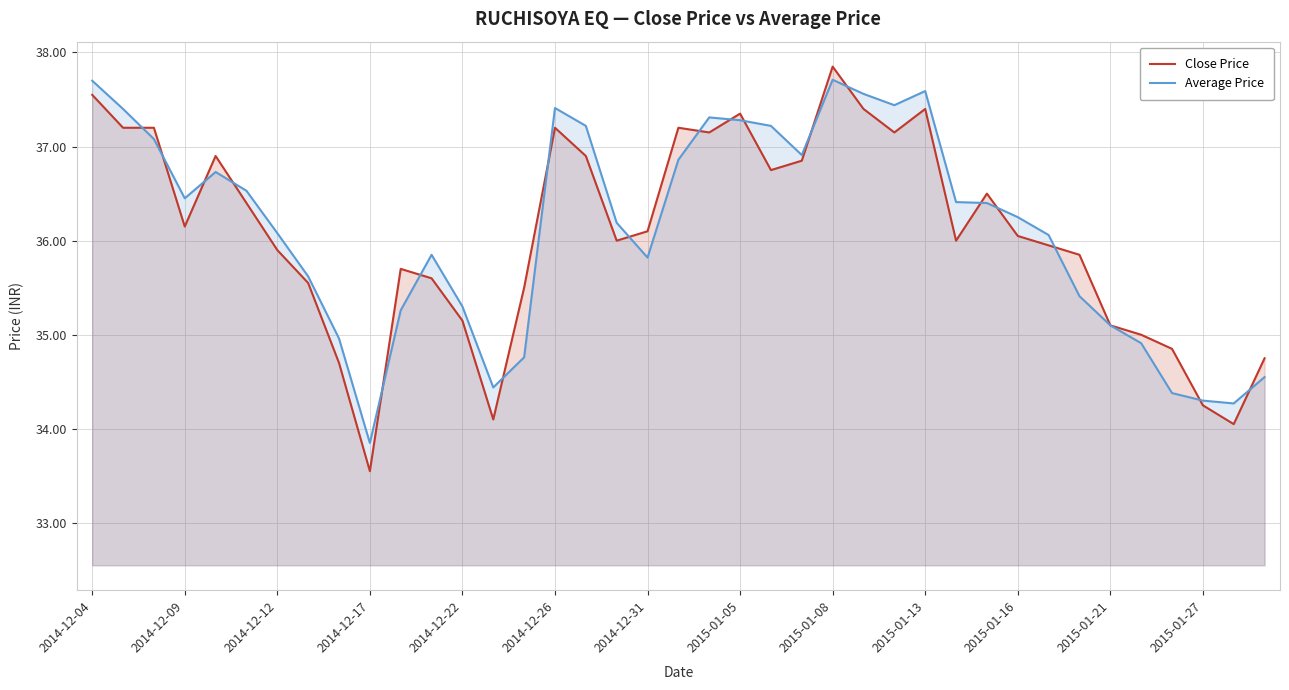

Rank the series by their average value, from highest to lowest.

Average Price, Close Price